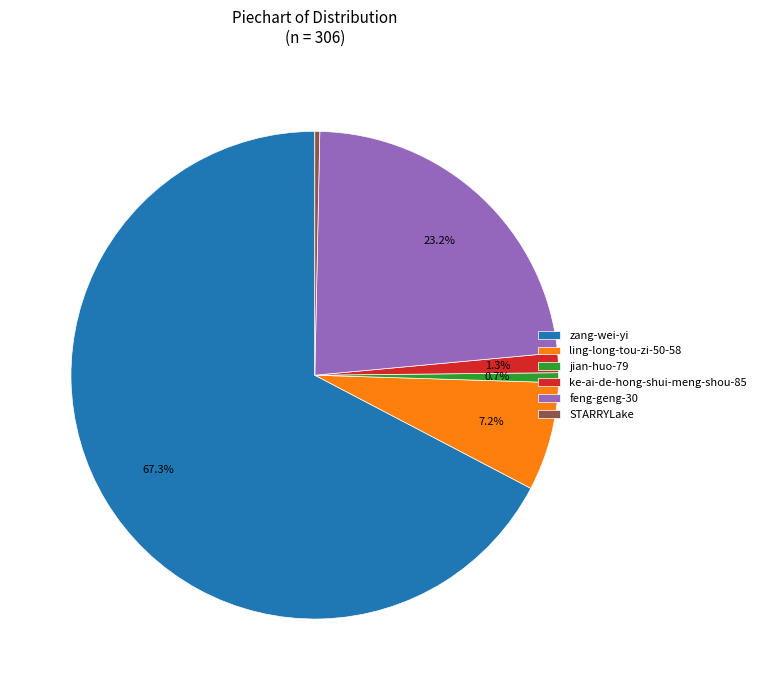

How many segments does this pie chart have?

6